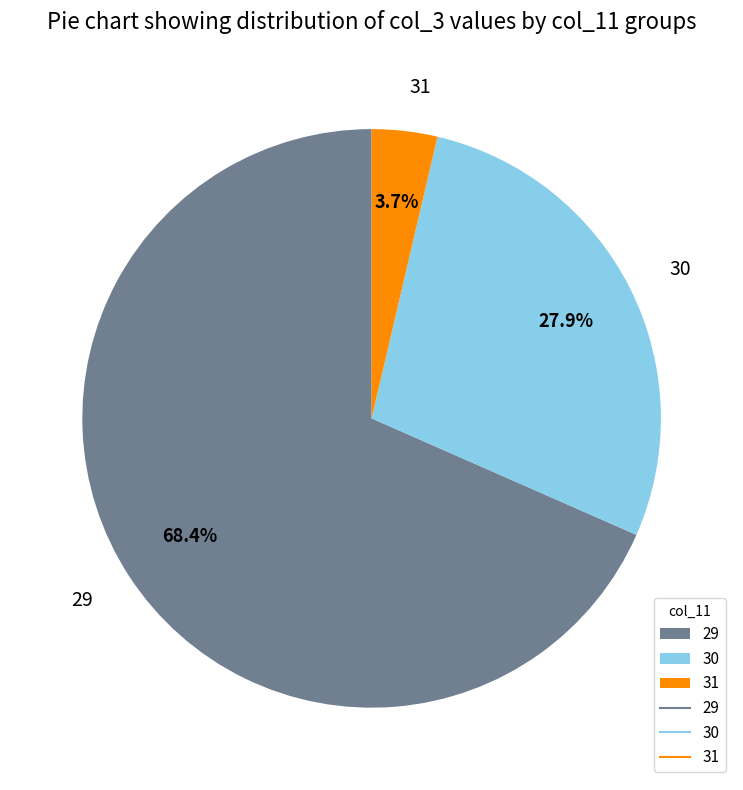

Which has a higher value, 29 or 31?

29